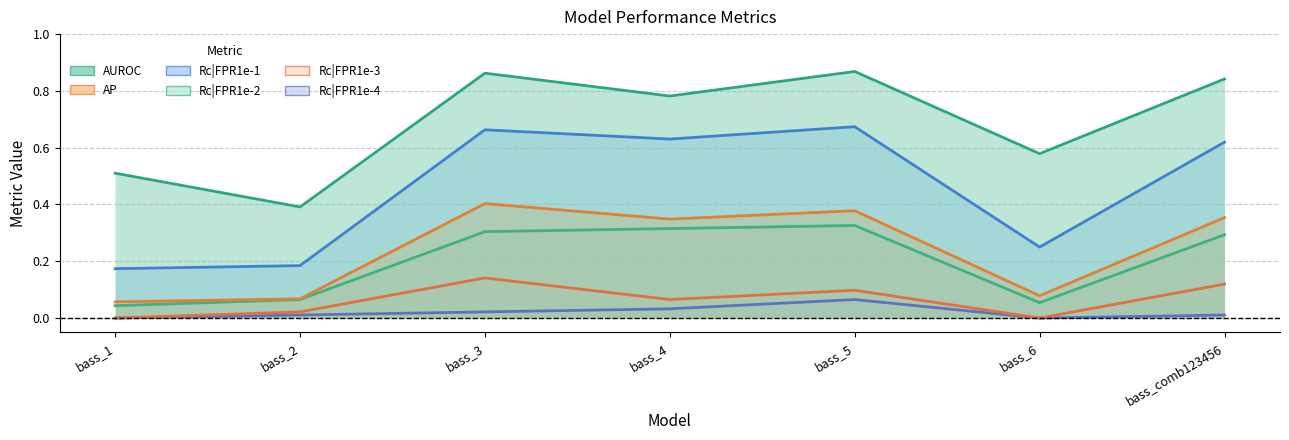

How many lines are shown in the chart?

6